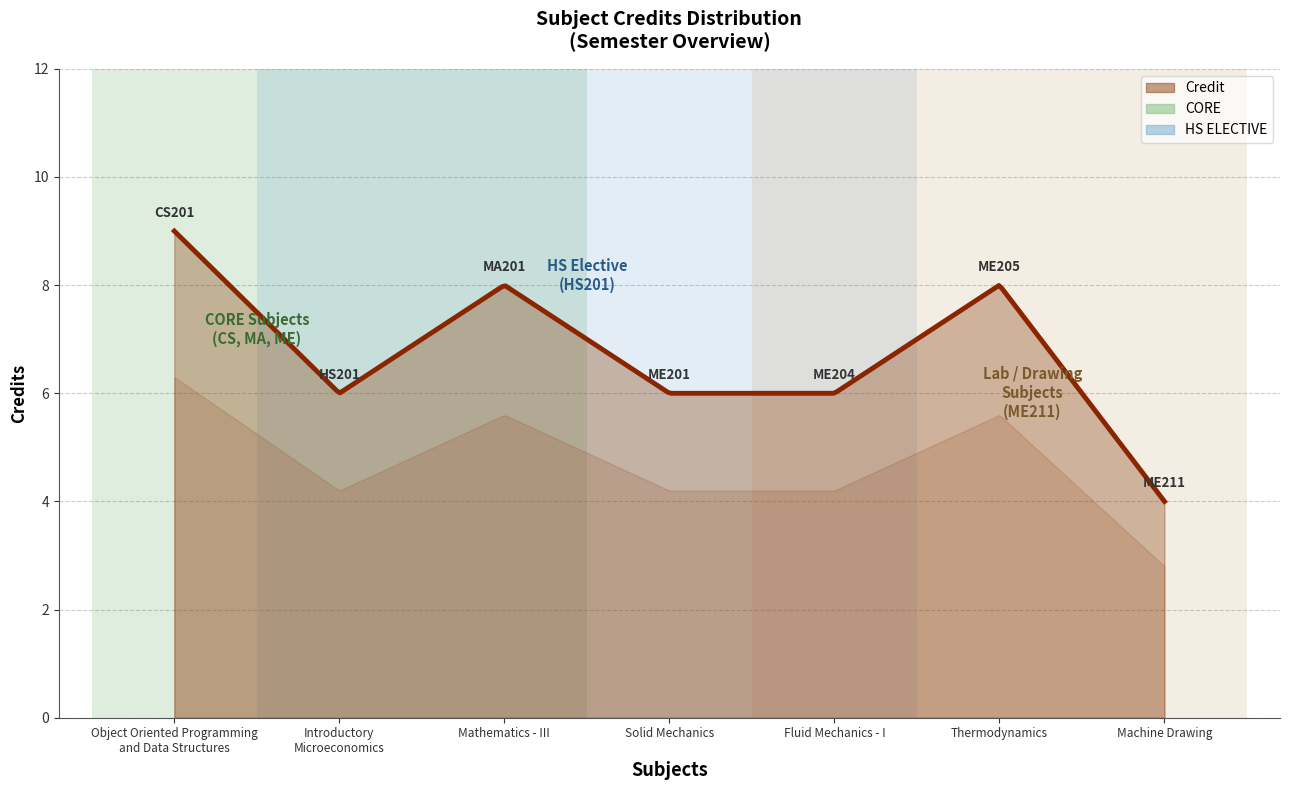

What is the maximum value shown in the chart?

9.0